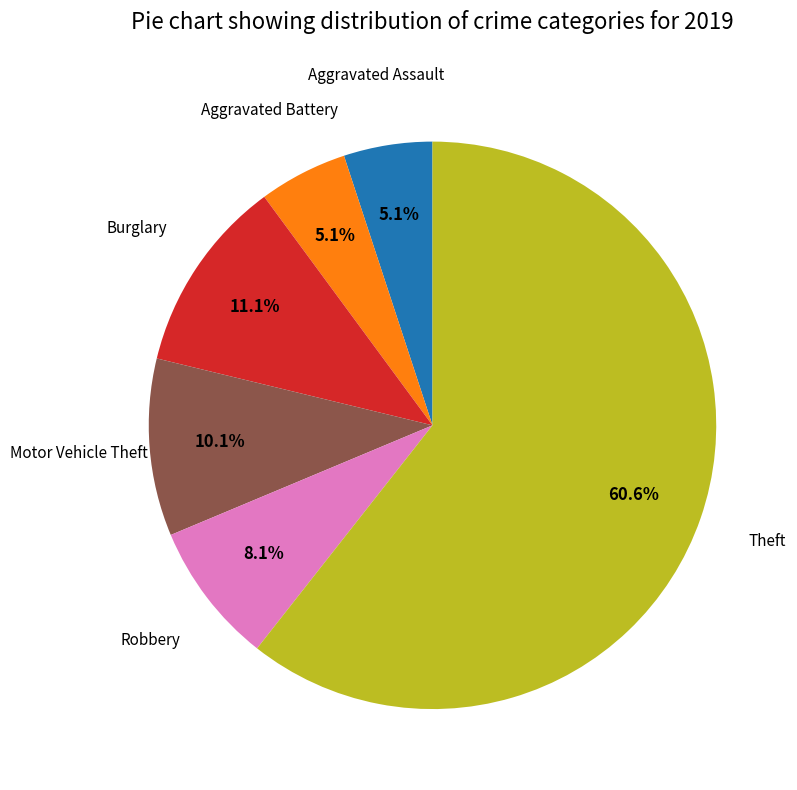

Which slice is the largest?

Theft